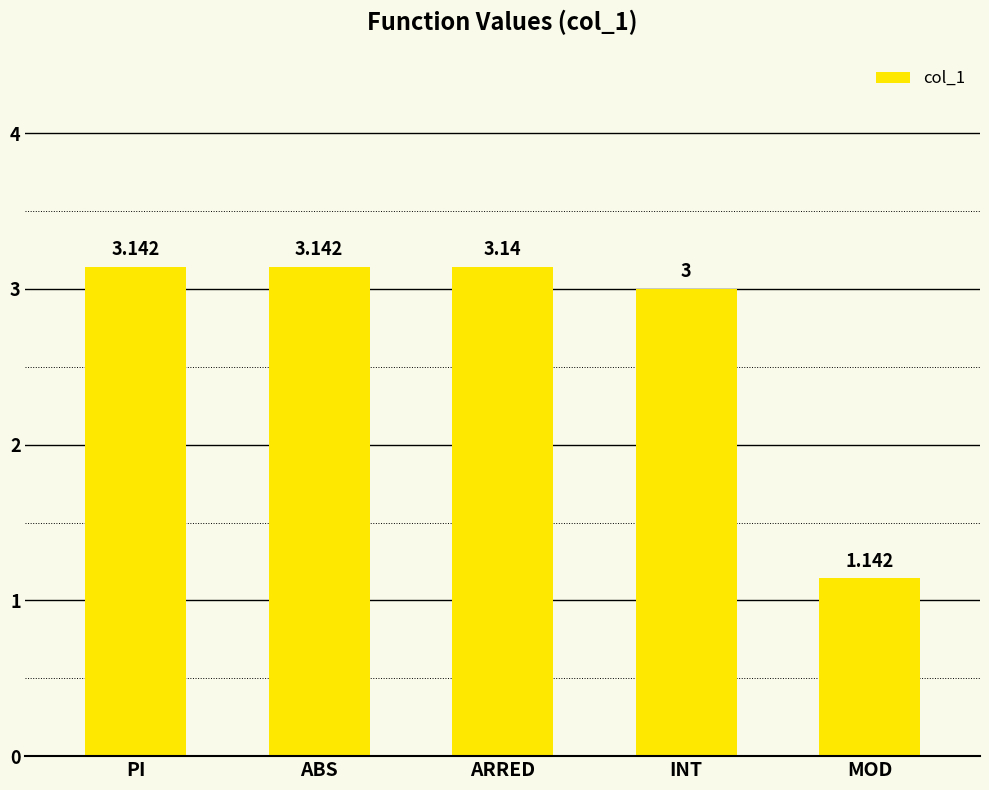

The chart shows a value of 4.3 at PI. True or false?

False